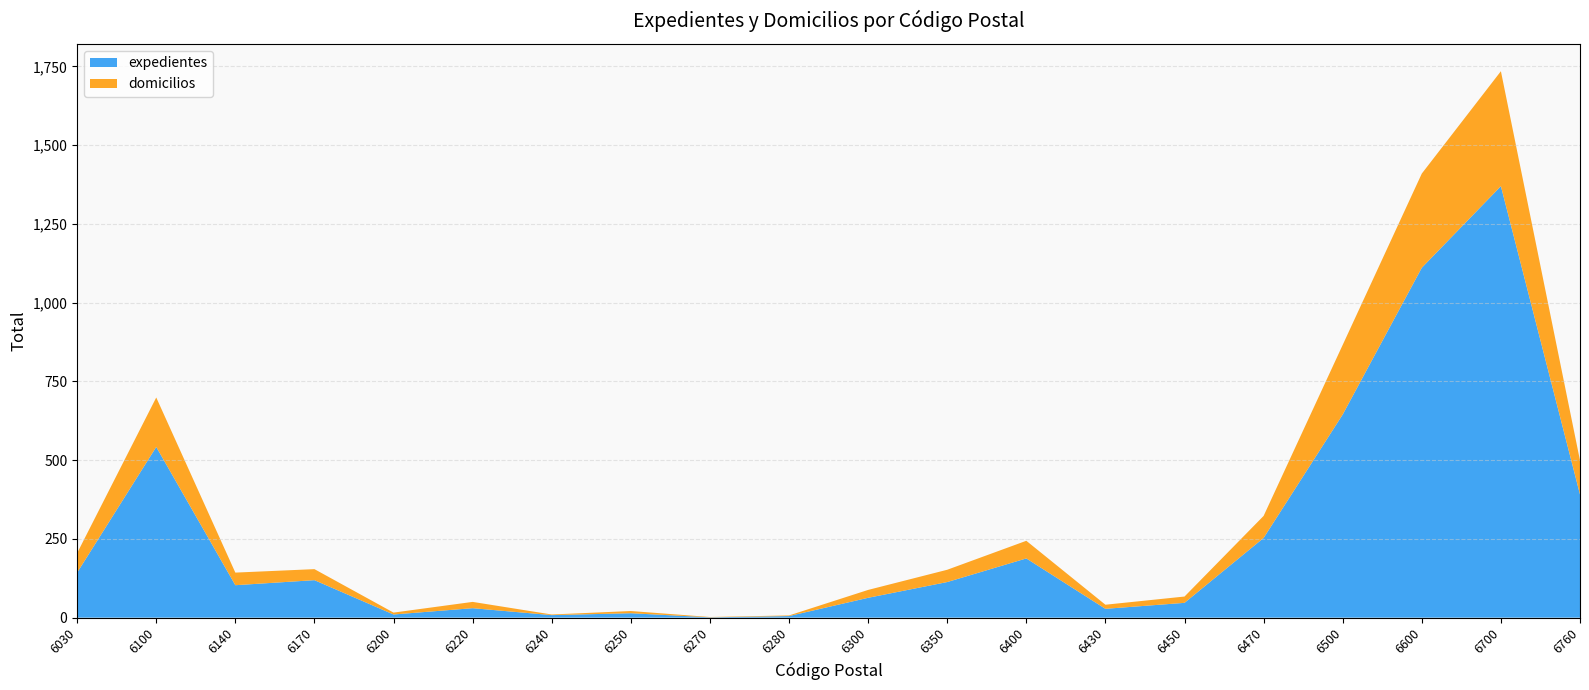

Reading left to right, transcribe all the data shown in this chart.

expedientes: 6030=143	6100=542	6140=103	6170=119	6200=10	6220=30	6240=8	6250=14	6270=1	6280=5	6300=63	6350=113	6400=188	6430=28	6450=47	6470=253	6500=645	6600=1111	6700=1370	6760=391
domicilios: 6030=62	6100=157	6140=40	6170=35	6200=6	6220=20	6240=2	6250=7	6270=1	6280=2	6300=25	6350=39	6400=56	6430=13	6450=20	6470=70	6500=221	6600=299	6700=365	6760=108